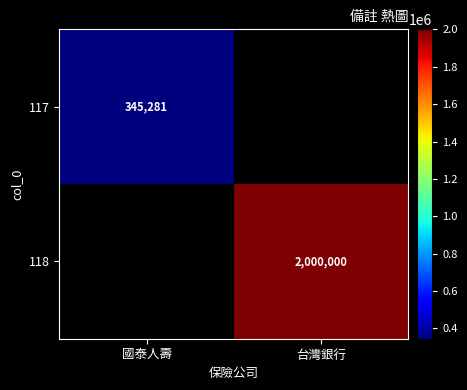

Is it true that 117 equals 345281 at 國泰人壽?

True